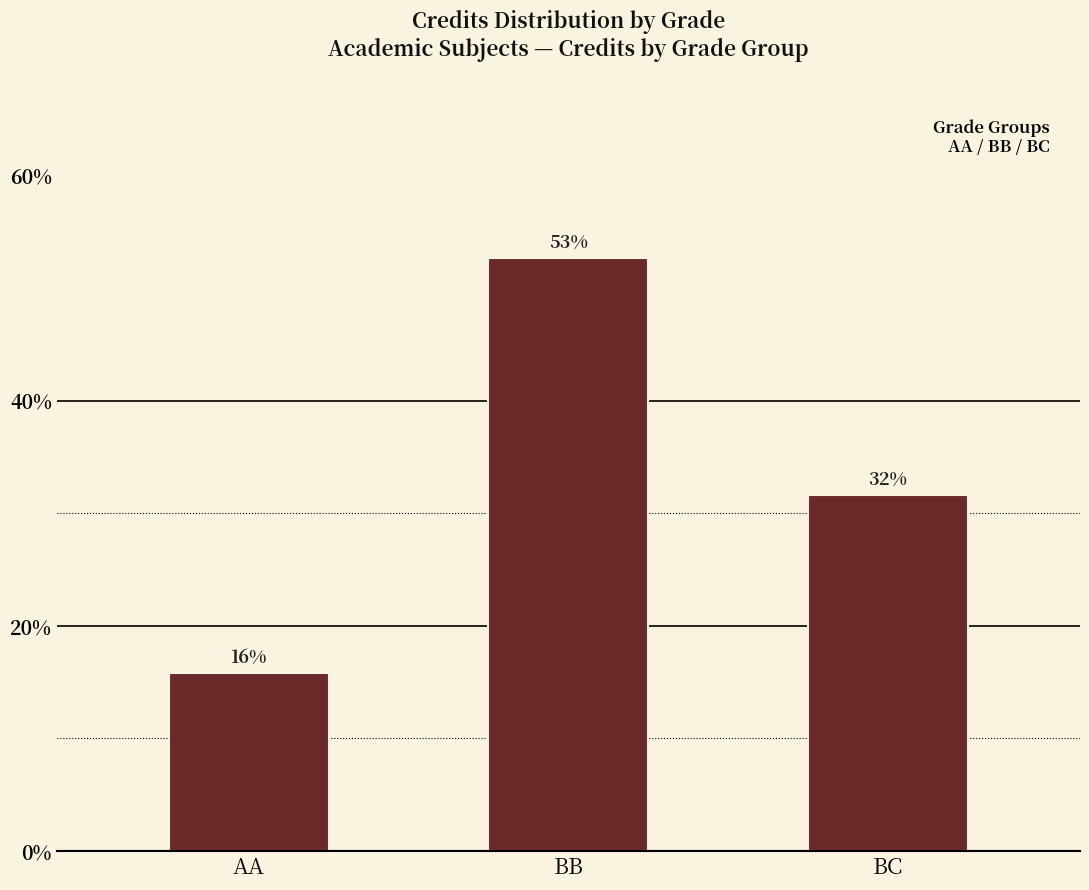

Read the value at BB.

52.6